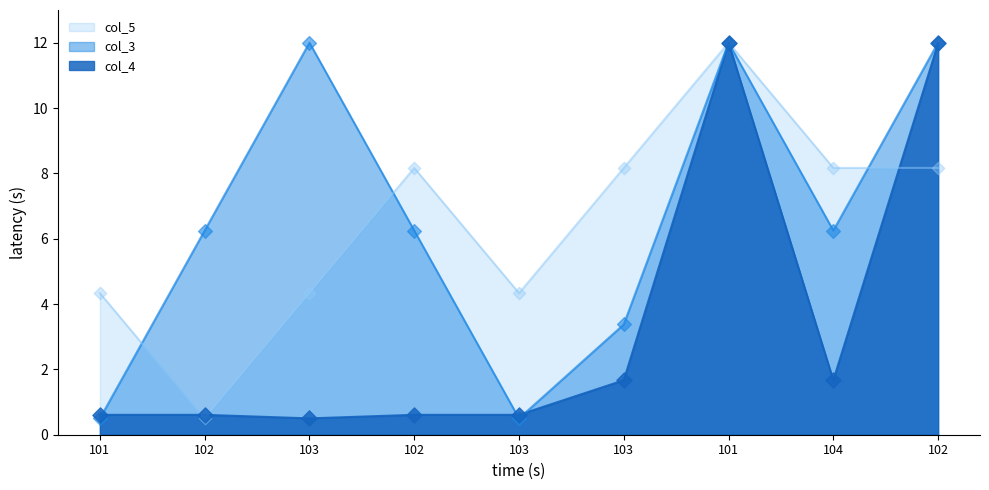

Which series reaches the maximum Y coordinate?

col_4